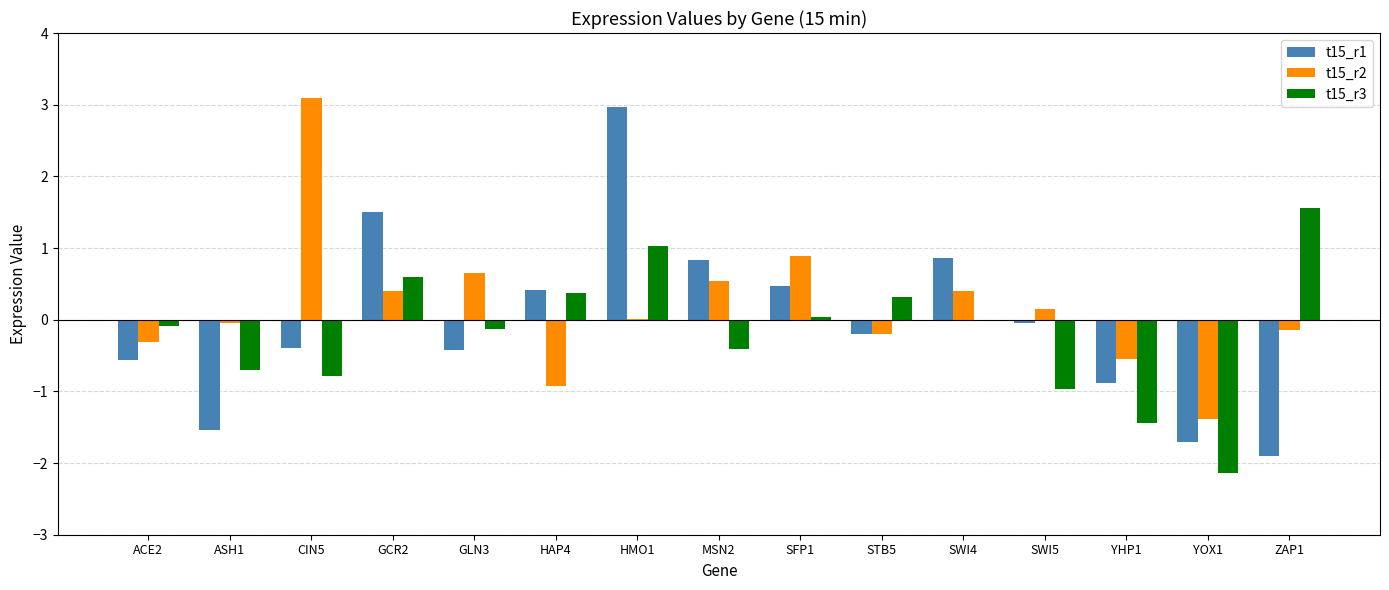

Which series has the largest total across all categories?

t15_r2